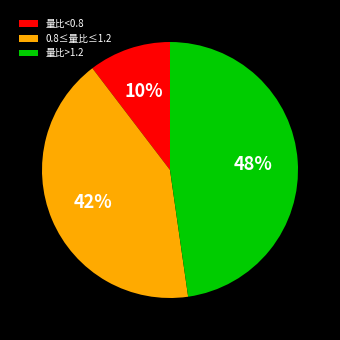

True or false: 量比>1.2 accounts for 48% of the total.

True